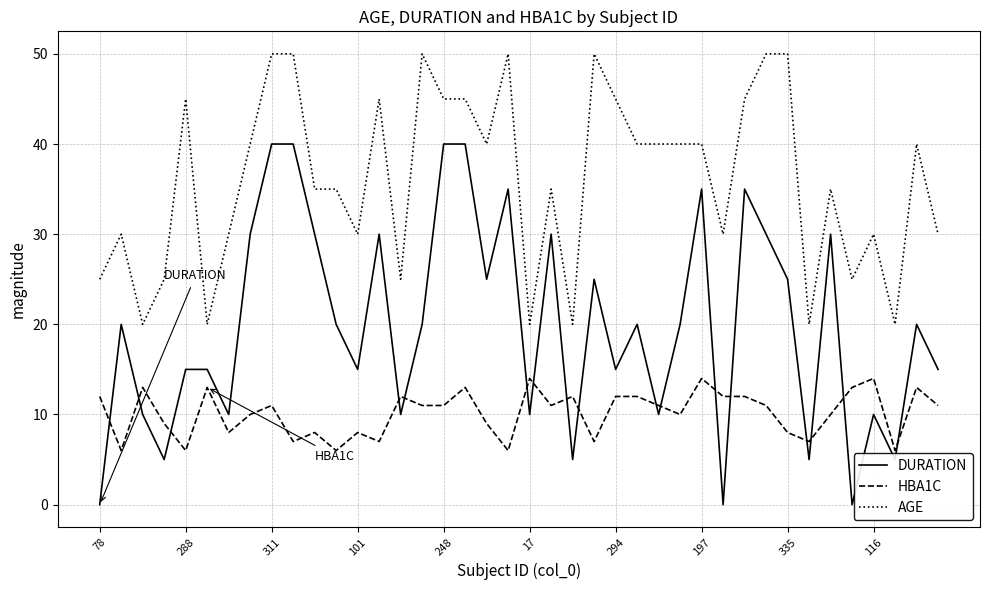

What is the highest value of the AGE series?

50